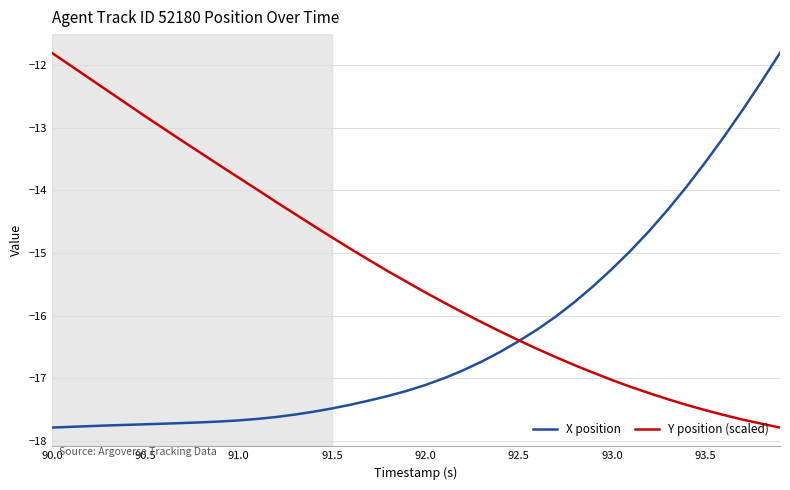

What is the difference between the second highest and minimum values in the Y position (scaled) series?

5.8